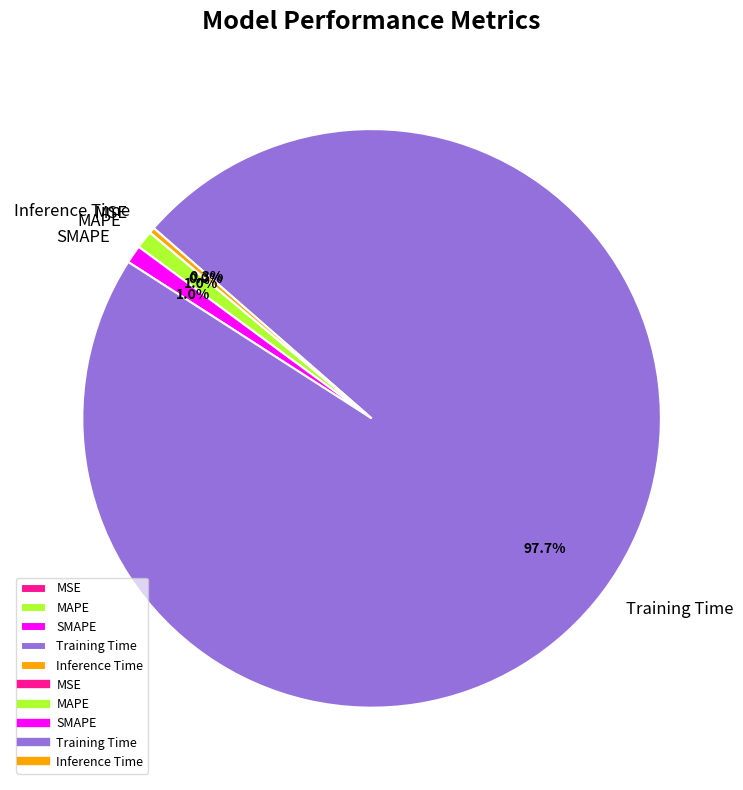

To the nearest percent, what is the average slice percentage?

20%